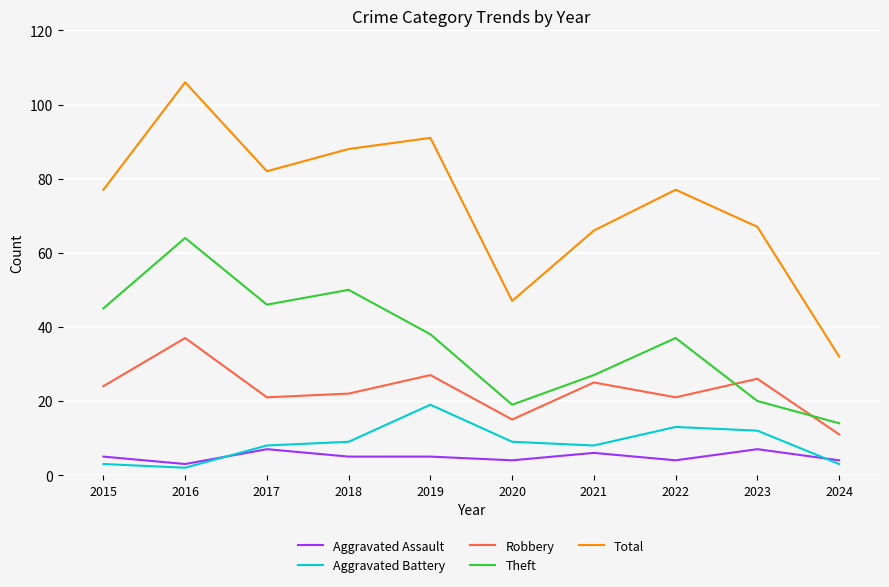

Does the chart have visible grid lines?

Yes